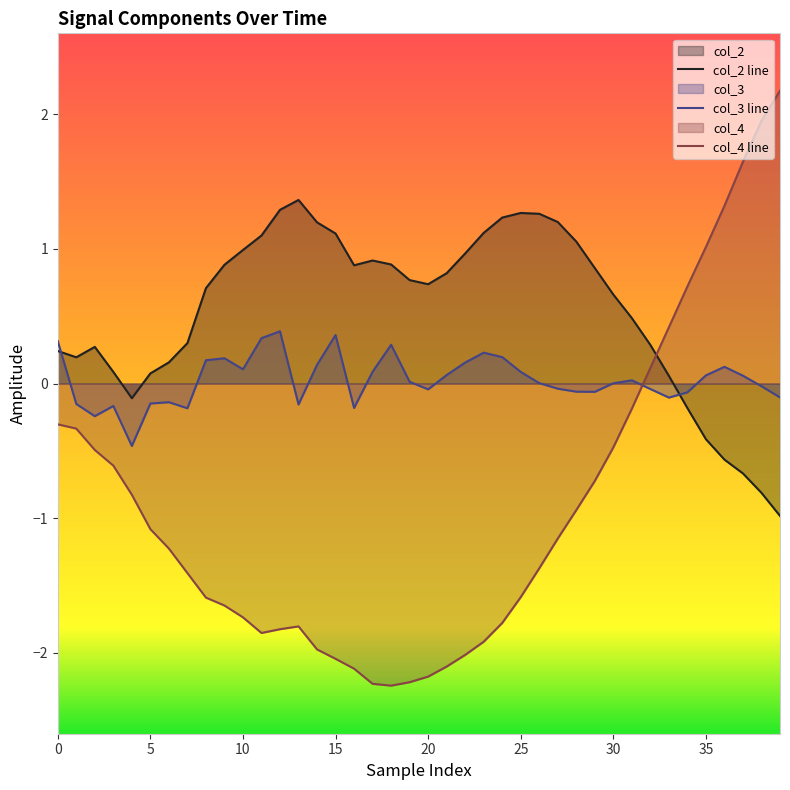

What is the difference between the maximum and minimum values in the col_2 line series?

2.3